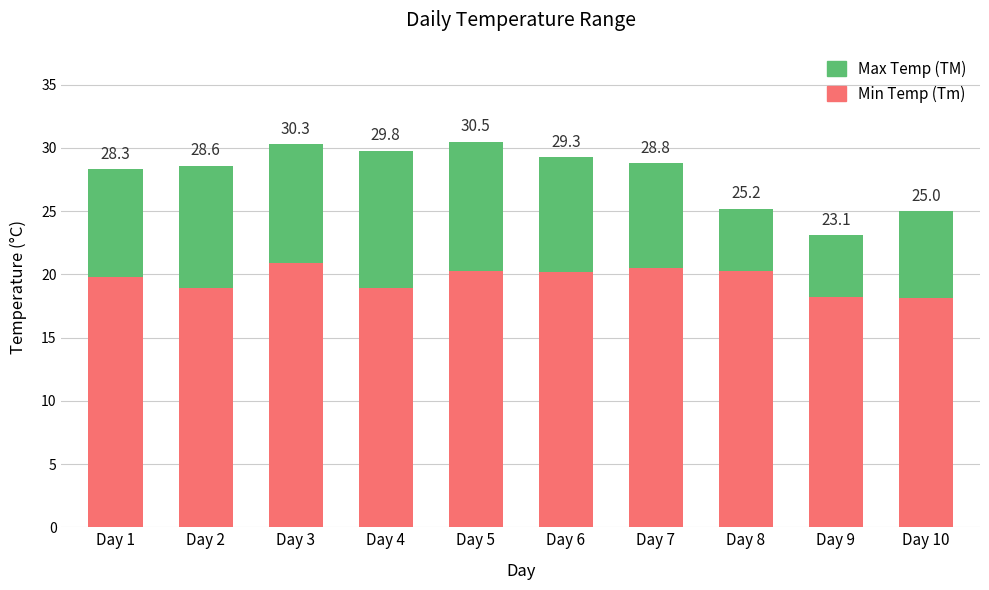

Are the bars horizontal?

No